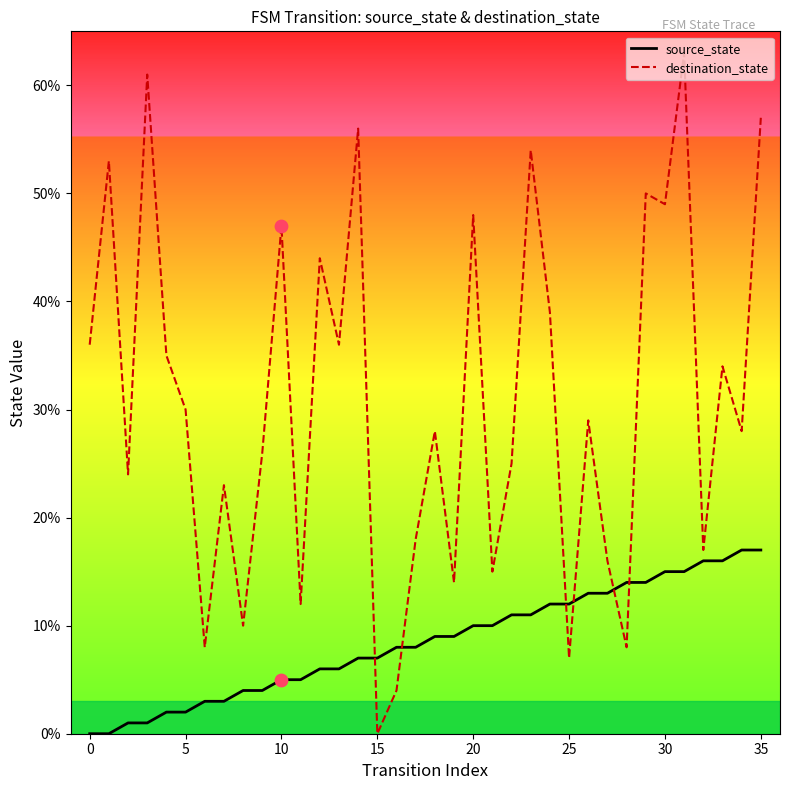

At how many categories does at least one series exceed 58?

2